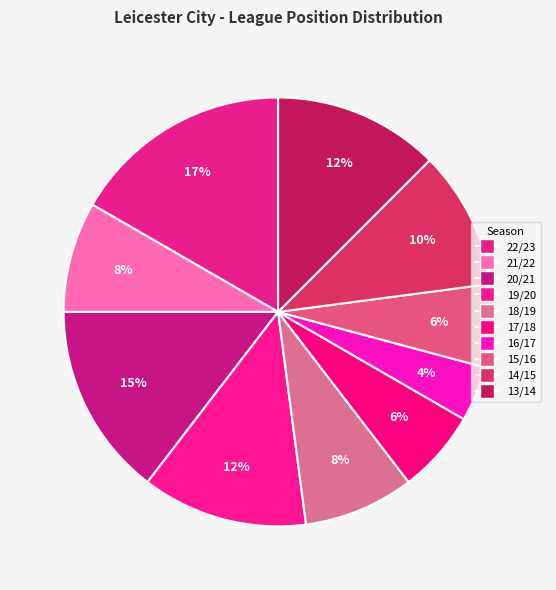

What is the ratio of the value at 20/21 to the value at 17/18?

2.3